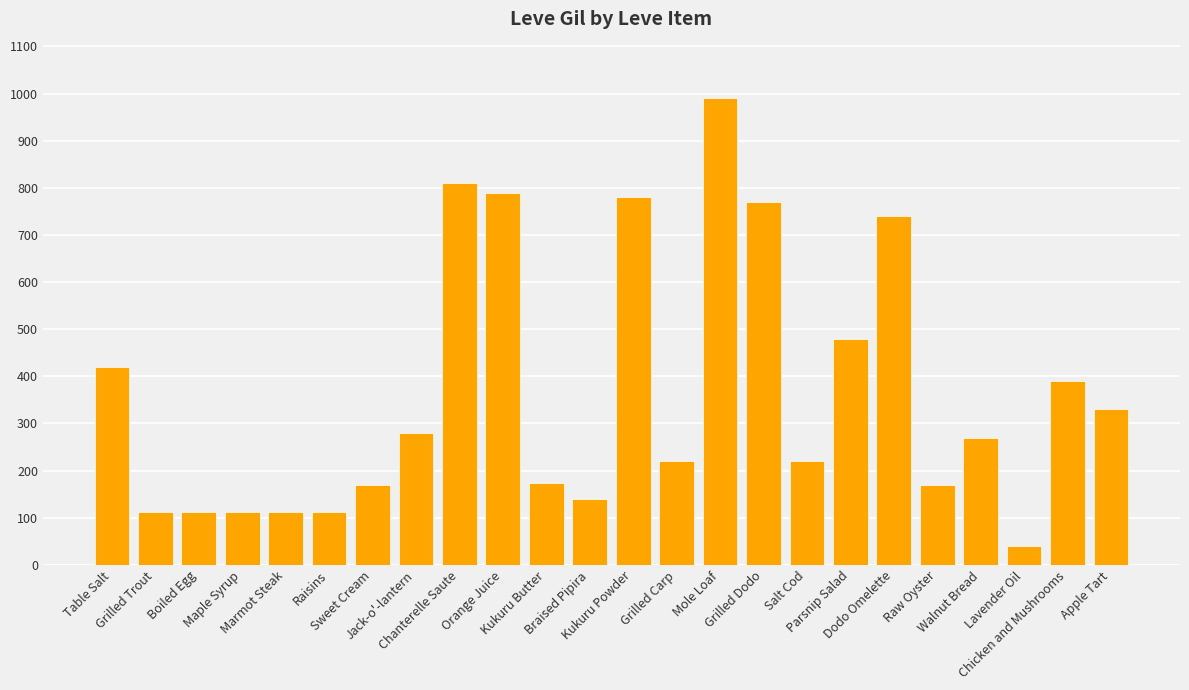

What is the value of the 22nd bar from the left?

40